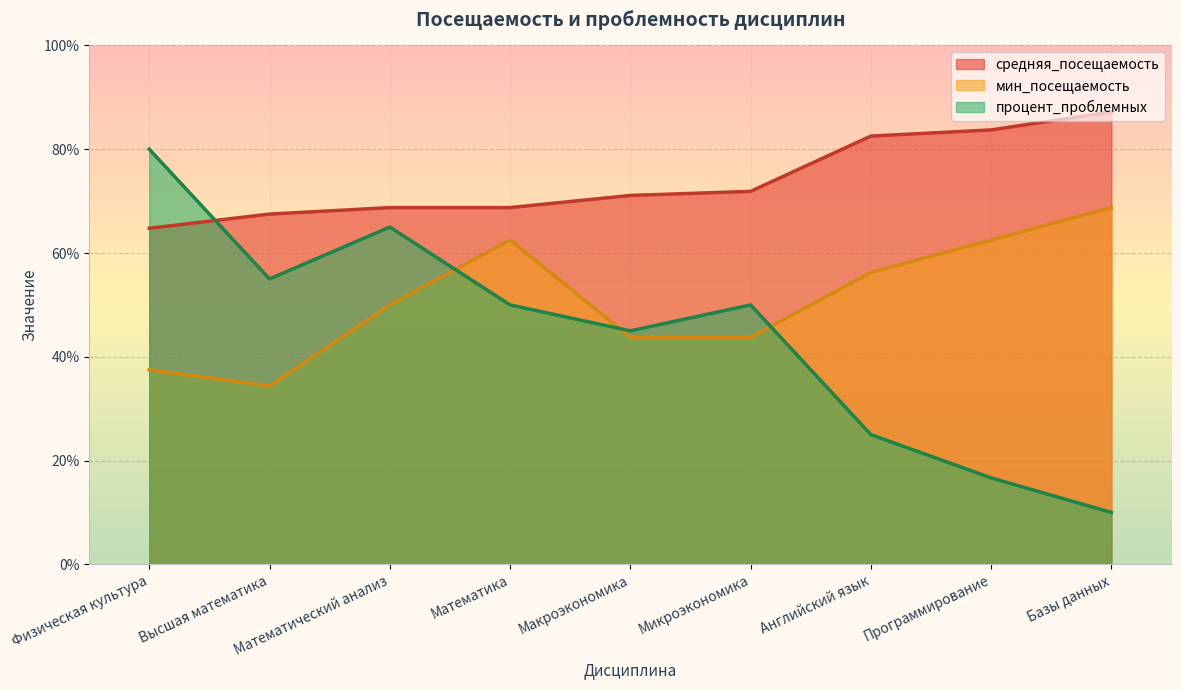

The value of мин_посещаемость at Физическая культура is 20.1. True or false?

False